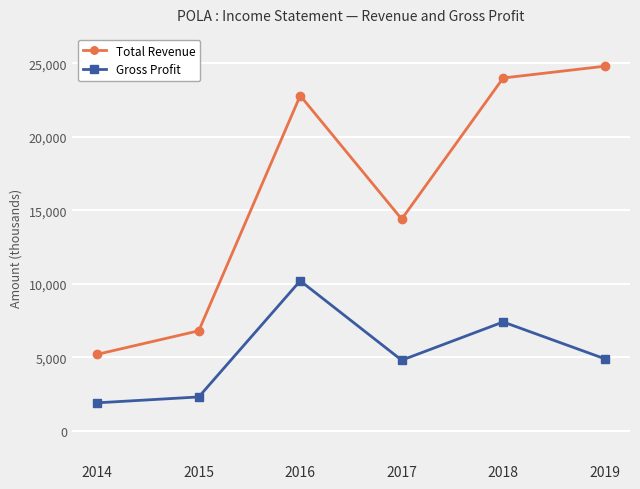

What is the total value across all series at 2016?

33000